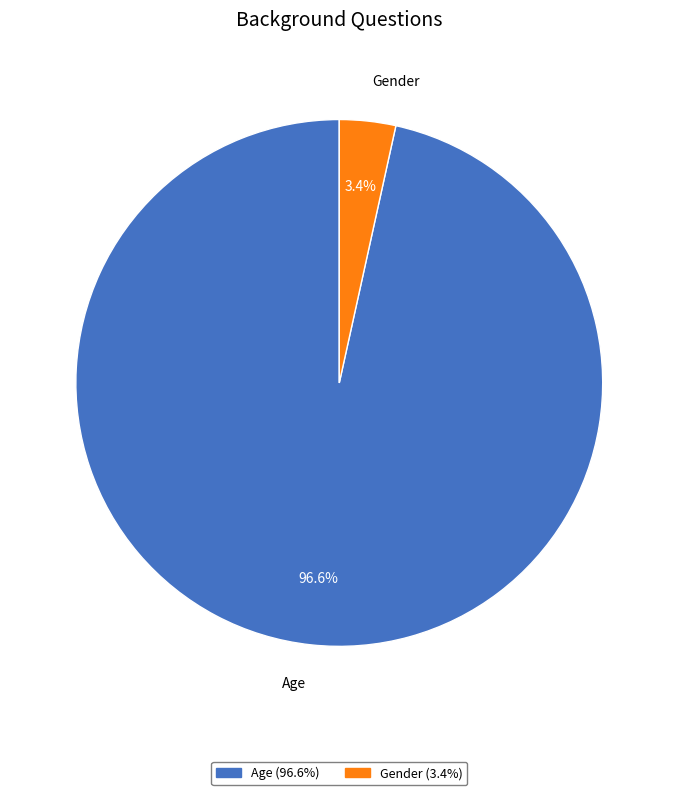

Count the number of slices in the pie.

2